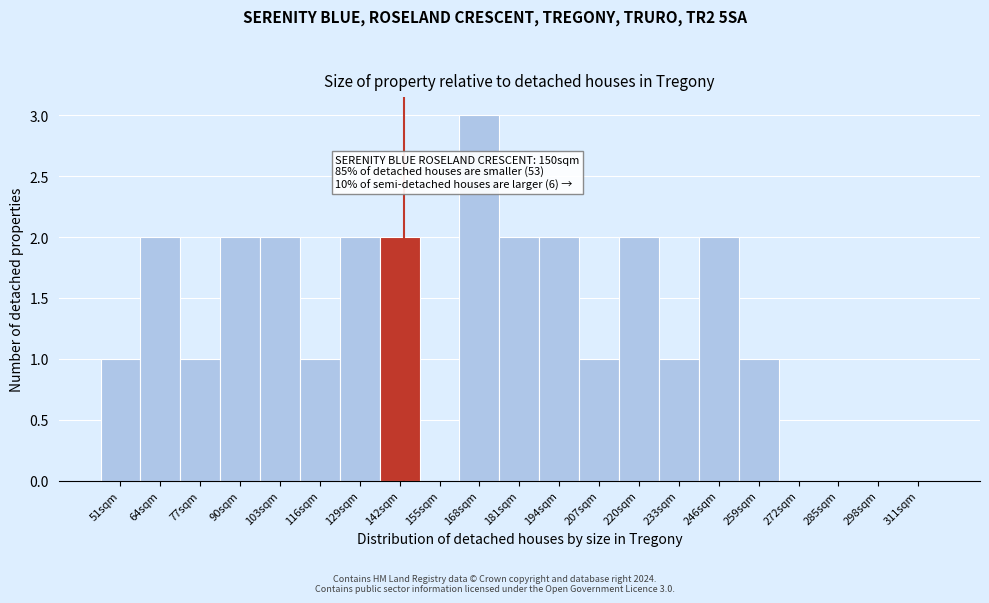

Reading left to right, extract all data points from this chart.

51sqm=1	64sqm=2	77sqm=1	90sqm=2	103sqm=2	116sqm=1	129sqm=2	142sqm=2	155sqm=0	168sqm=3	181sqm=2	194sqm=2	207sqm=1	220sqm=2	233sqm=1	246sqm=2	259sqm=1	272sqm=0	285sqm=0	298sqm=0	311sqm=0